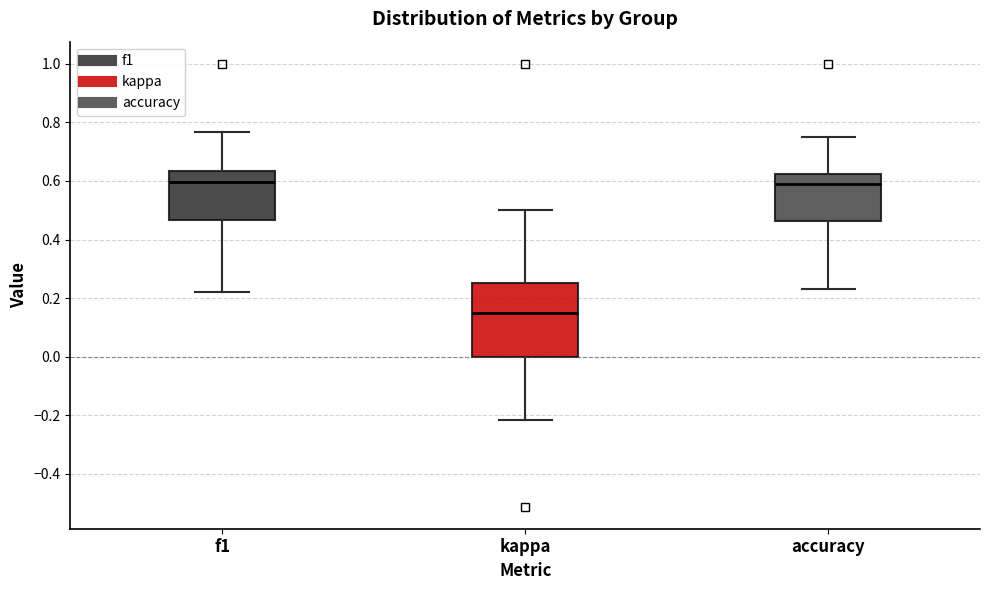

Comparing the boxes themselves (not the whiskers), which one is the tallest?

kappa